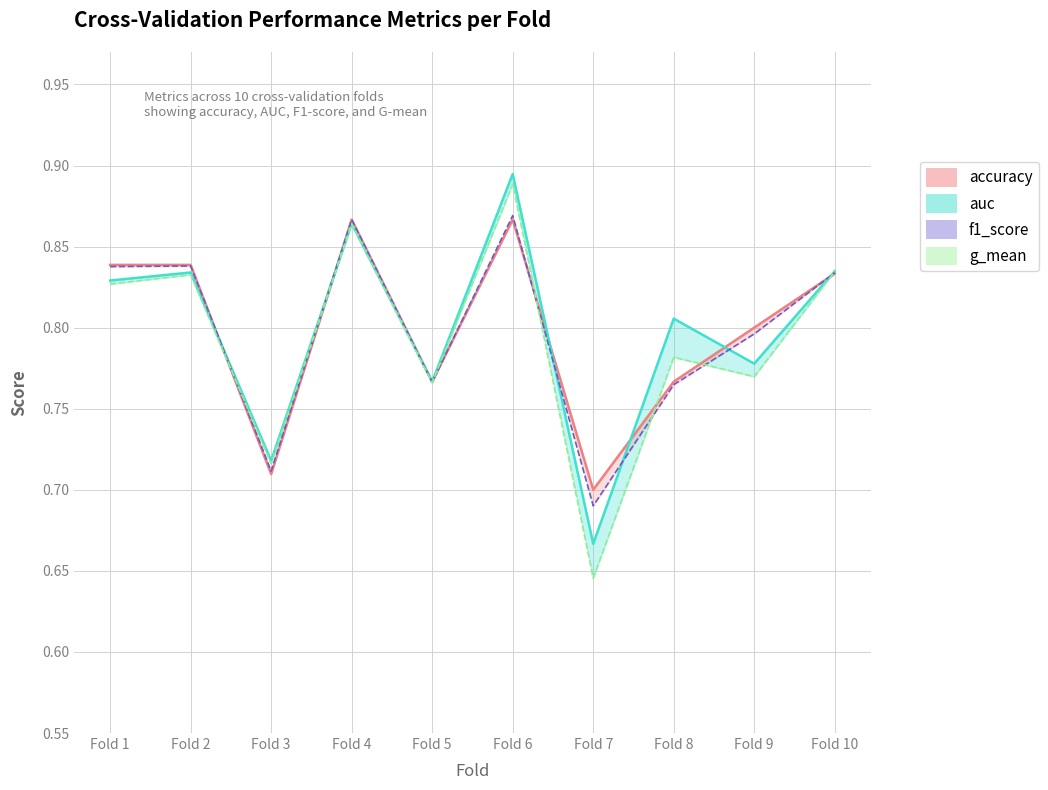

At which category does the chart reach its peak across all series?

Fold 6